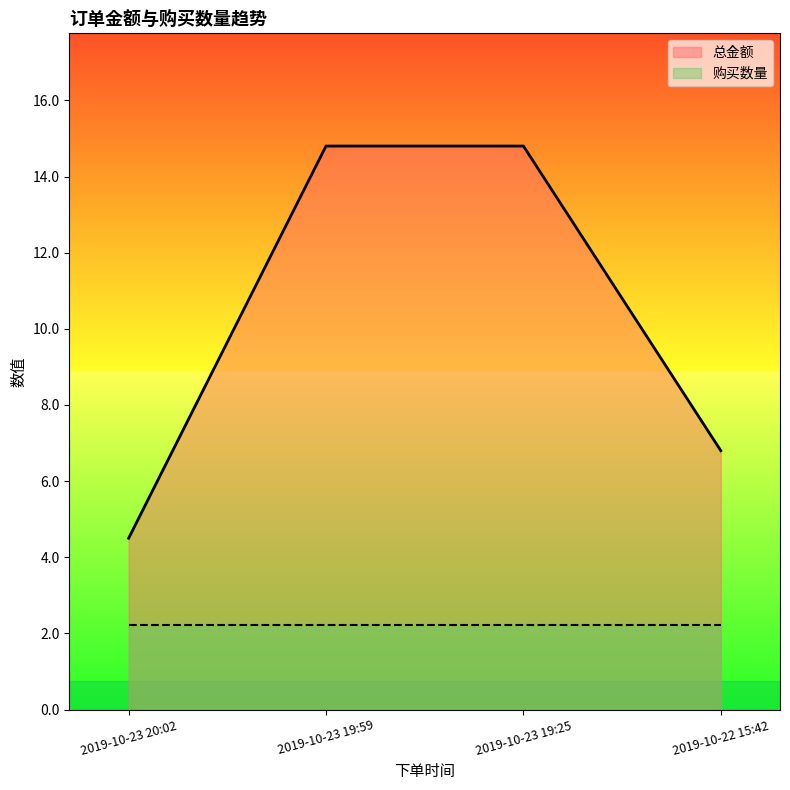

True or false: the data has more than 1 interior local peaks.

False